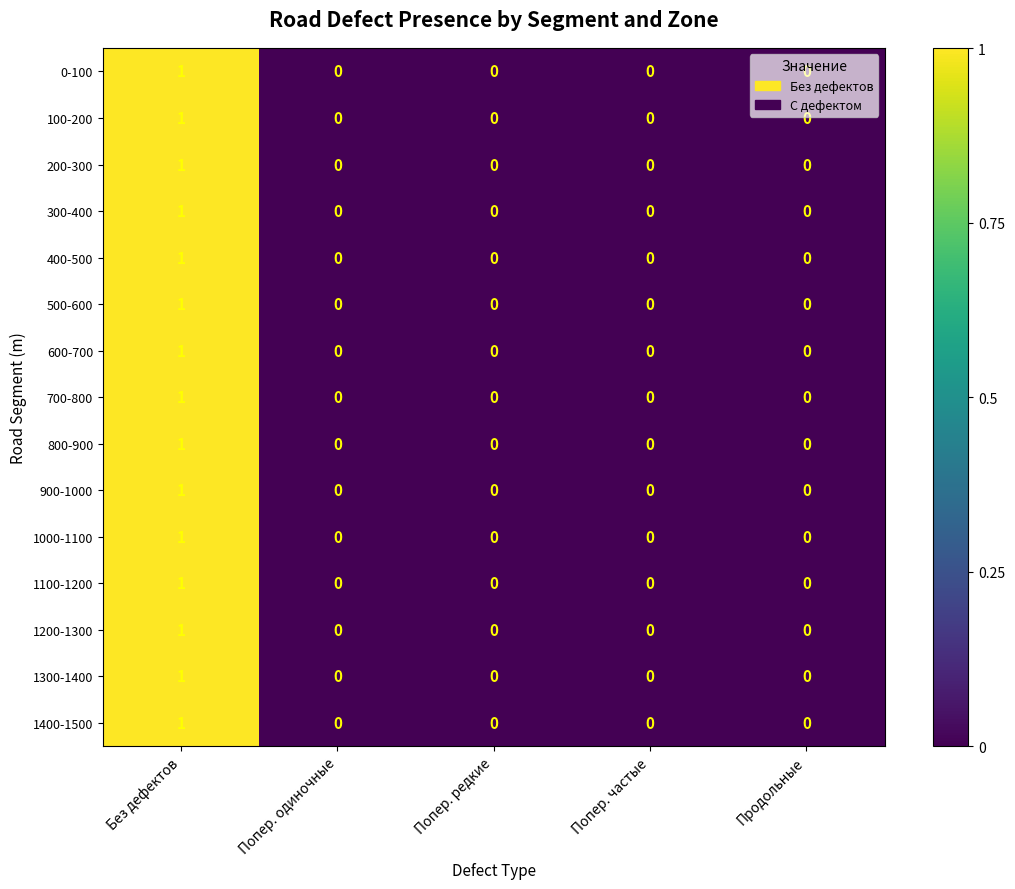

Count the 400-500 values in the range 0 to 1.

5